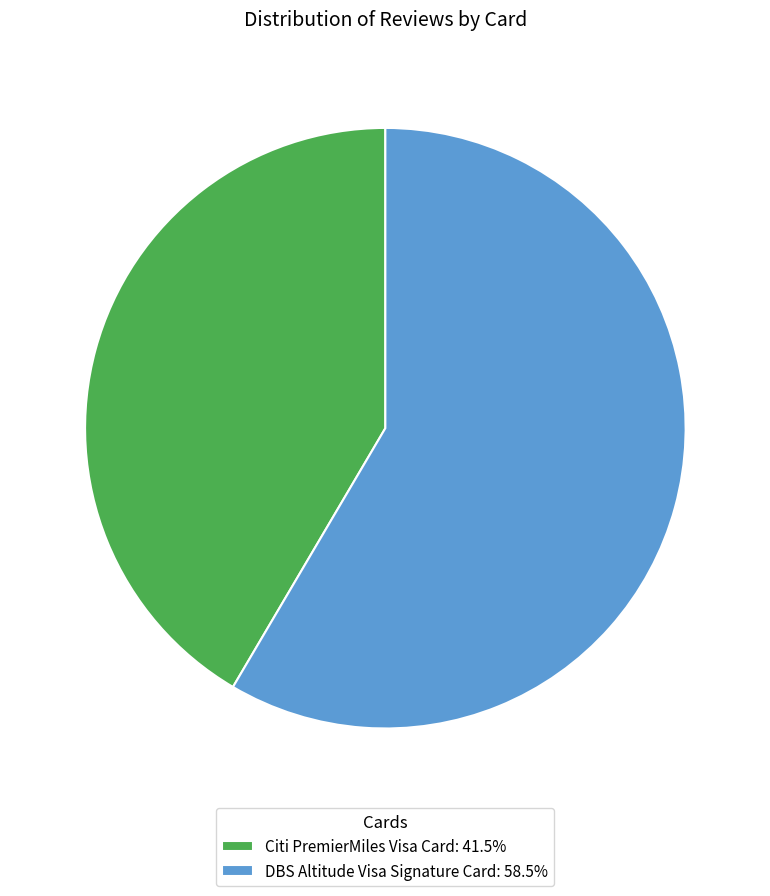

What is the smallest slice in the pie chart?

Citi PremierMiles Visa Card